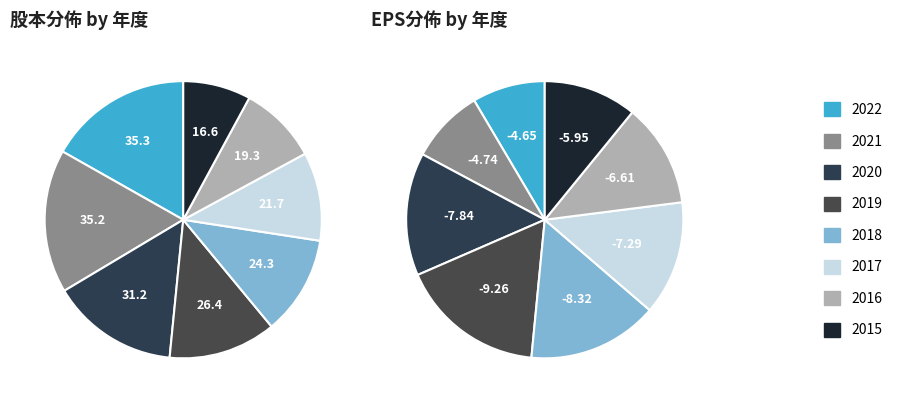

How many segments does this pie chart have?

8